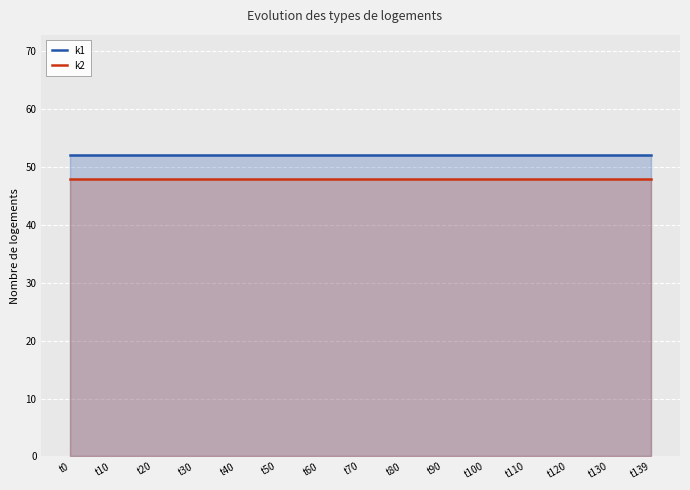

Between t60 and t80, which series saw the biggest shift?

k1